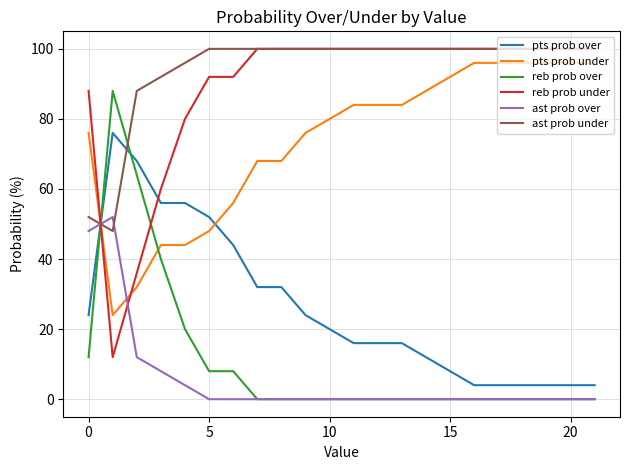

What is the highest value of the pts prob over series?

76